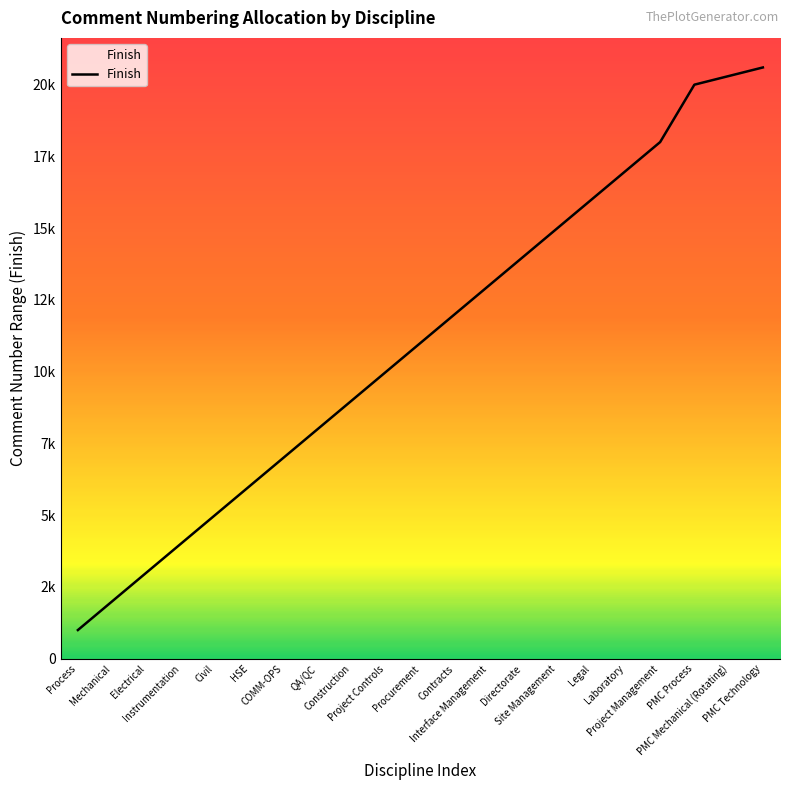

At which category does the chart reach its minimum across all series?

Process